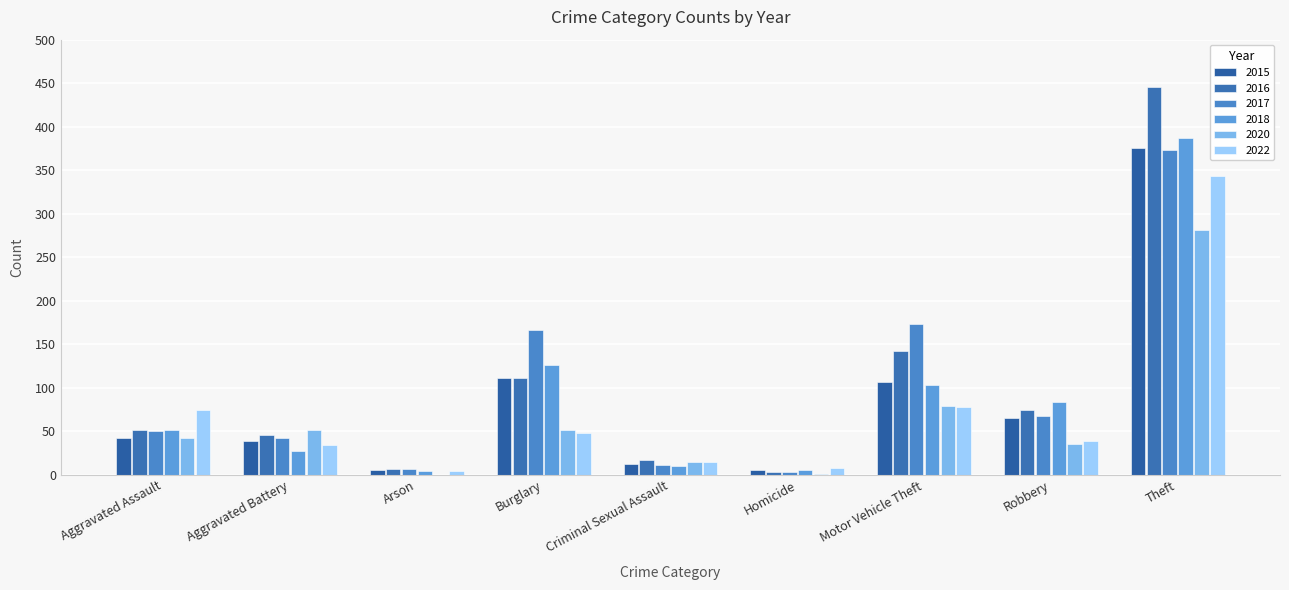

What is the label of the 5th bar from the left?

Criminal Sexual Assault